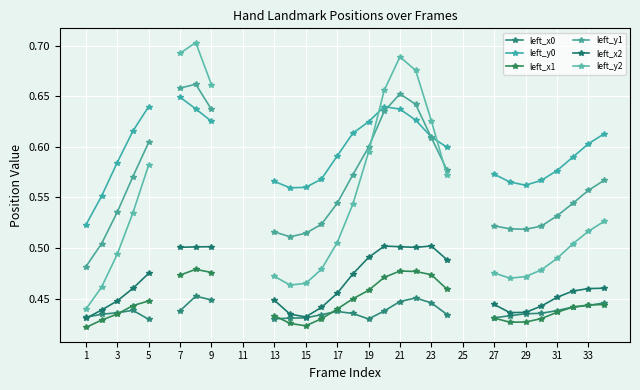

True or false: left_x0 has a value of 0.3 at 19.

False